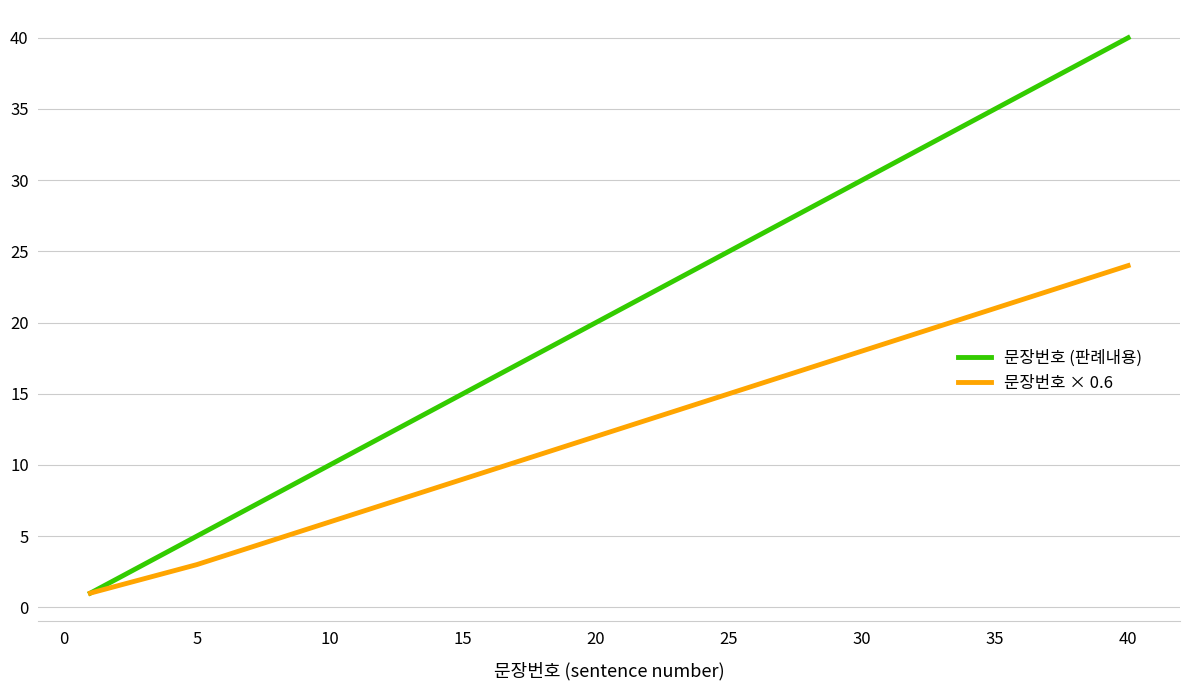

Which series has the largest range (max minus min)?

문장번호 (판례내용)